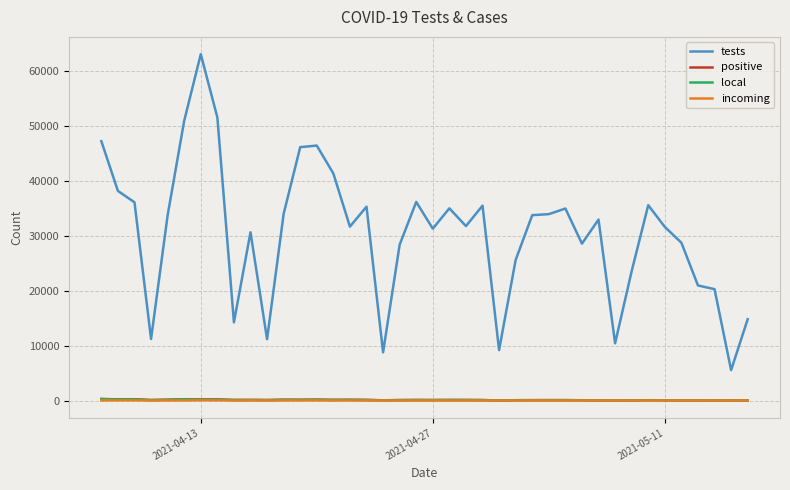

Which series has the largest range (max minus min)?

tests